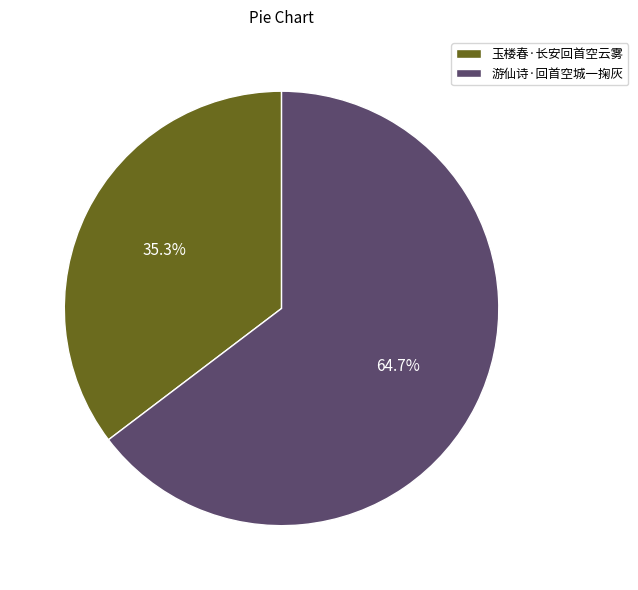

Which slice is the largest?

游仙诗·回首空城一掬灰